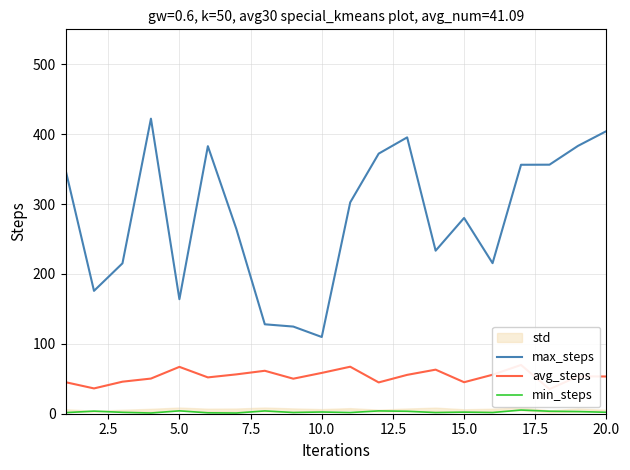

What is the maximum value for max_steps?

422.2